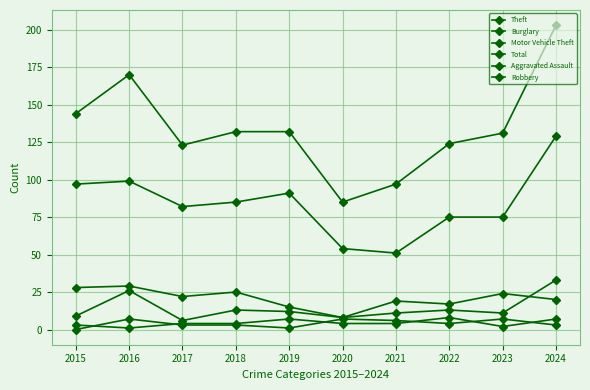

How many data points does each series have?

10